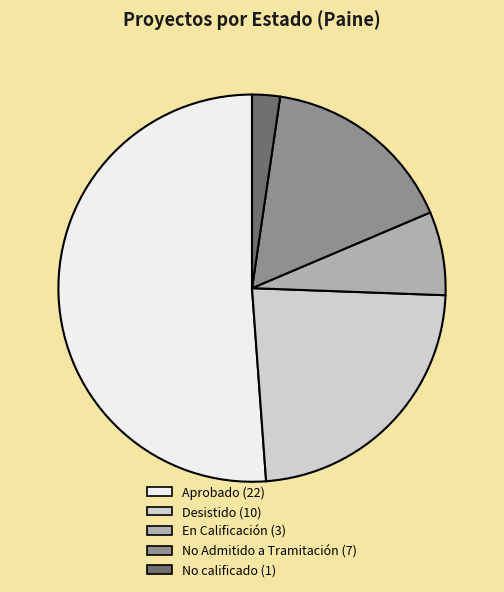

The En Calificación slice represents 7% of the pie. True or false?

True